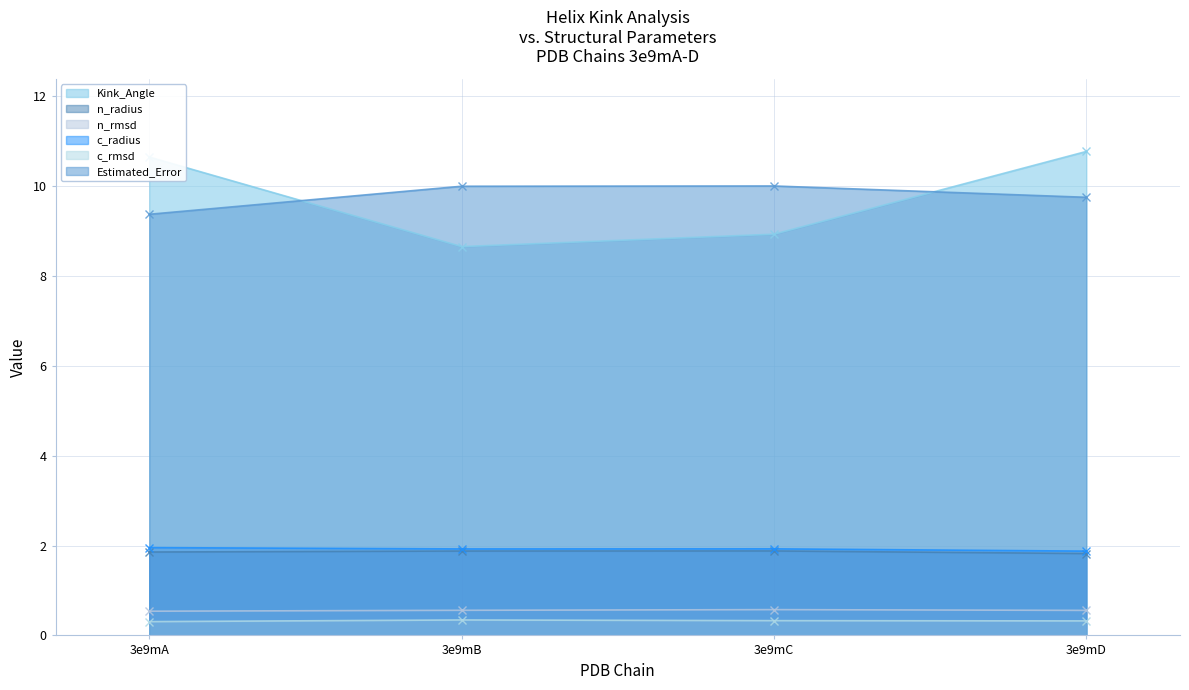

What is the value of the c_rmsd point at the 3rd from the left?

0.3